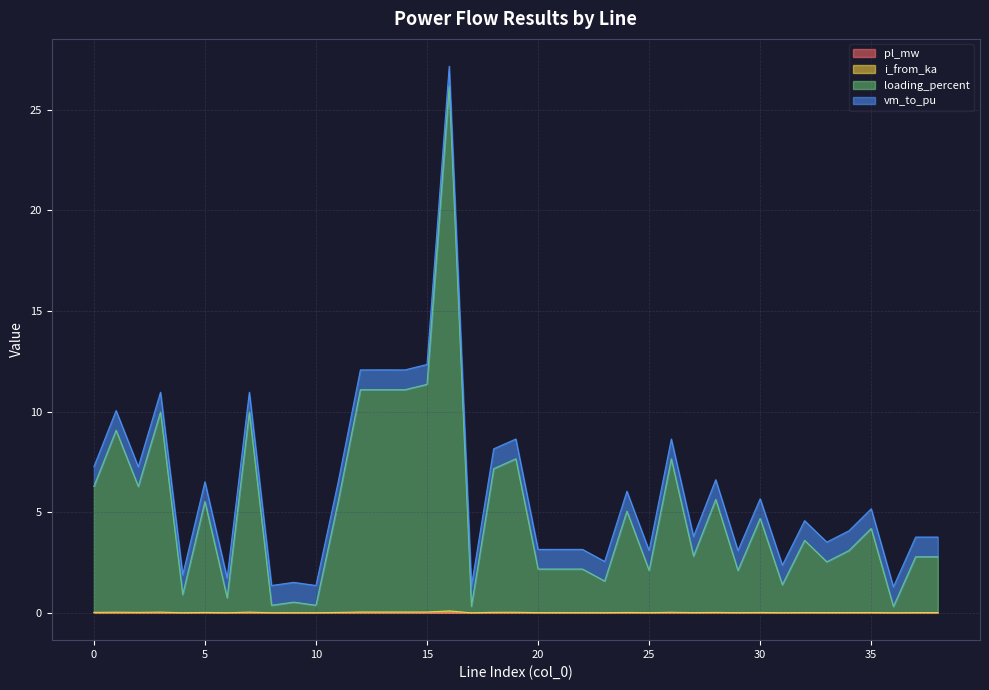

True or false: i_from_ka and pl_mw intersect in this chart.

False